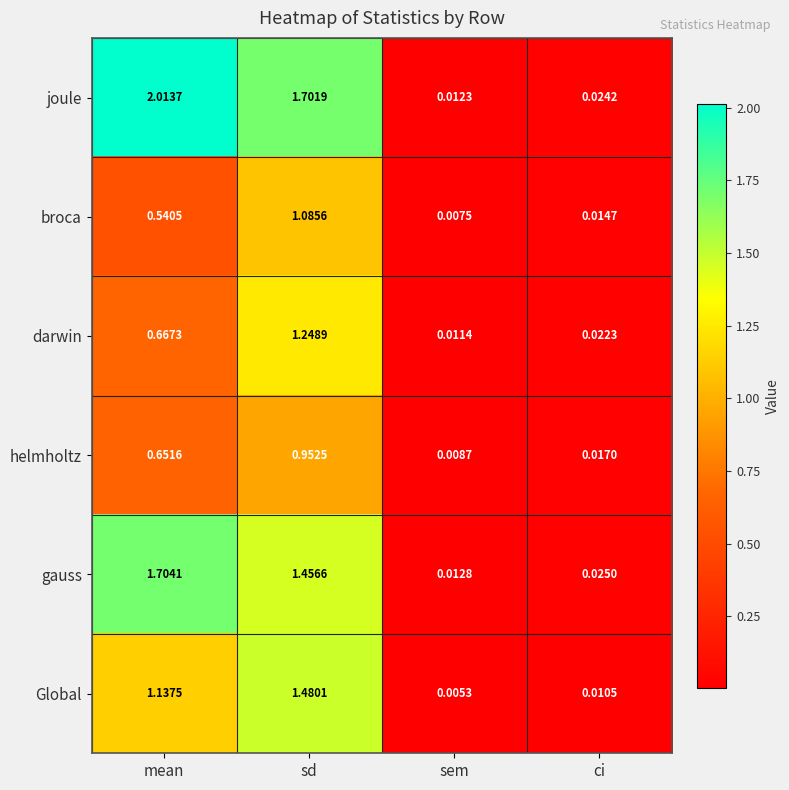

At which category does the chart reach its minimum across all series?

sem